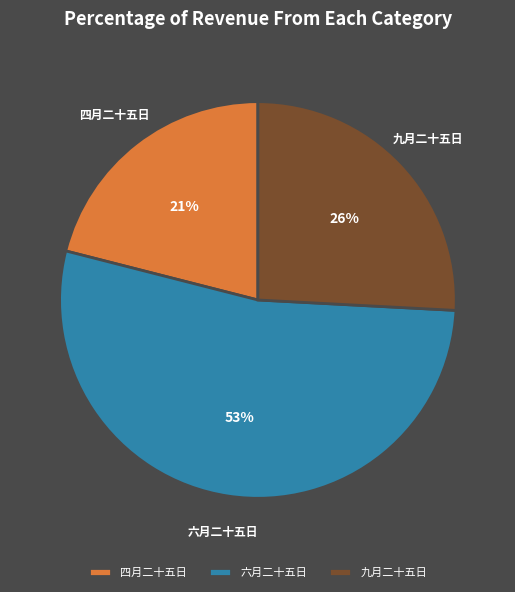

Which slice is the smallest?

四月二十五日